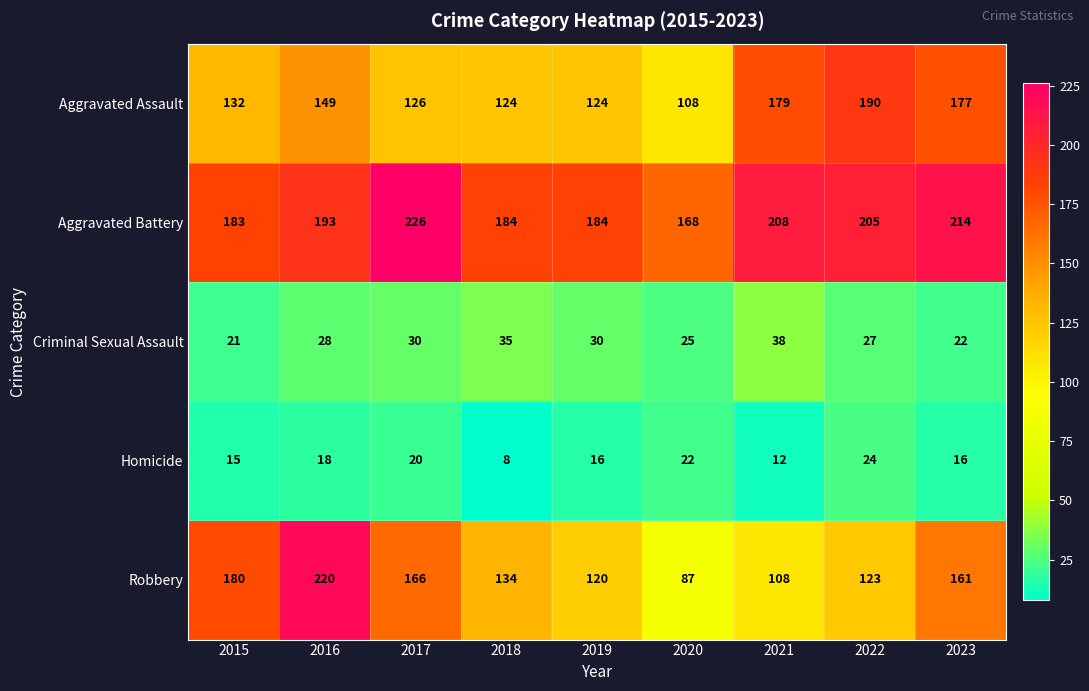

Which category has the highest value in the Aggravated Battery series?

2017